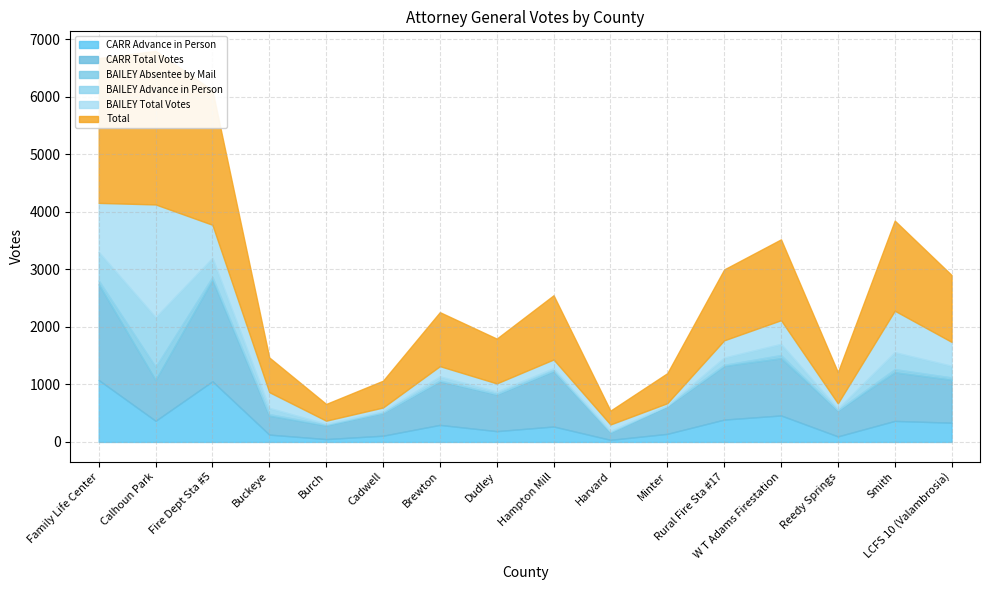

Reading right to left, transcribe all the data shown in this chart.

CARR Advance in Person: 335	366	97	461	389	141	37	269	188	297	109	50	128	1055	368	1077
CARR Total Votes: 747	845	451	994	933	483	129	966	639	761	402	237	329	1764	710	1665
BAILEY Absentee by Mail: 40	55	5	56	19	6	7	11	9	12	1	13	27	51	229	66
BAILEY Advance in Person: 202	294	28	194	126	5	19	37	42	70	23	16	108	331	863	496
BAILEY Total Votes: 416	722	91	412	300	39	112	151	140	178	64	54	274	575	1960	853
Total: 1163	1567	542	1406	1233	522	241	1117	779	939	466	291	603	2339	2670	2518